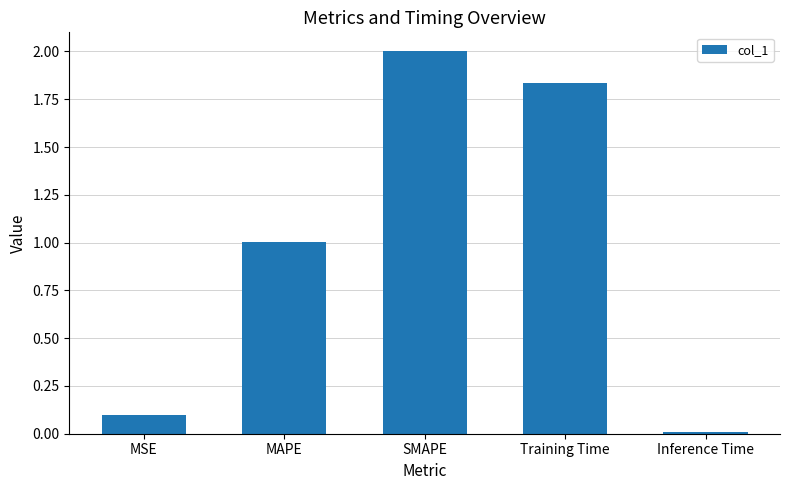

Which label corresponds to the largest value in the chart?

SMAPE